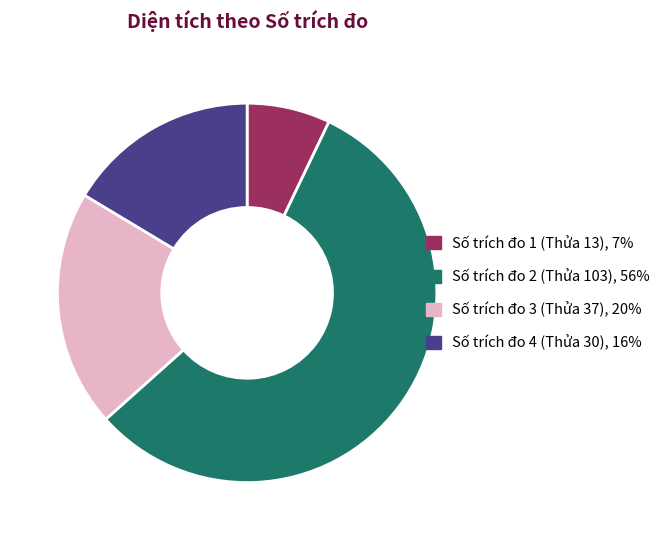

Is there a majority slice in this chart?

Yes